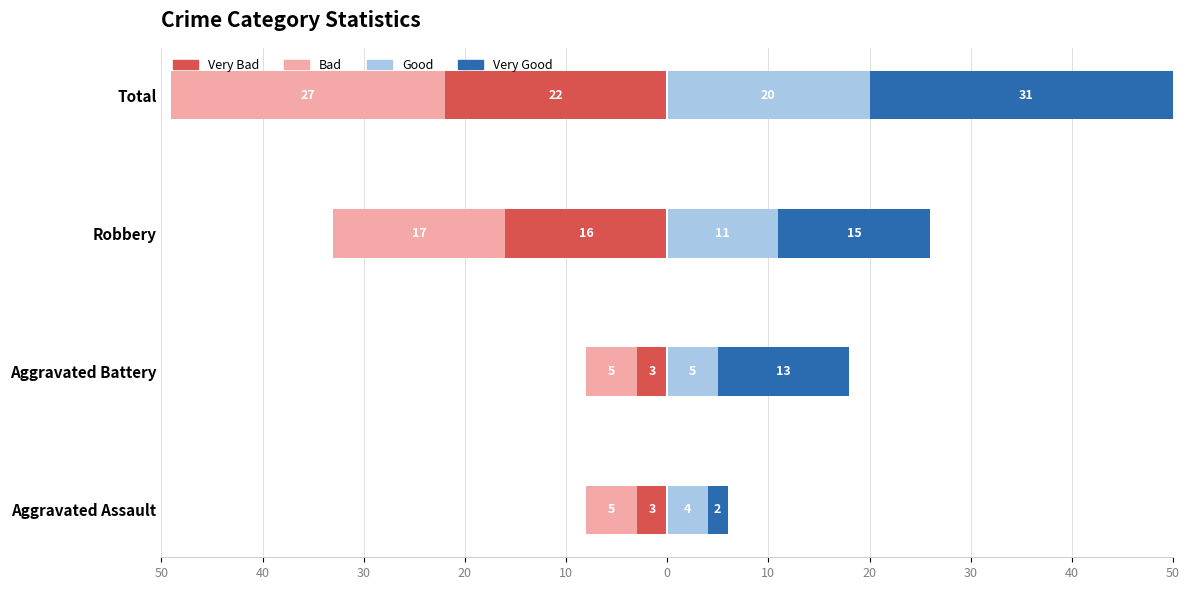

Does the chart contain any negative values?

Yes